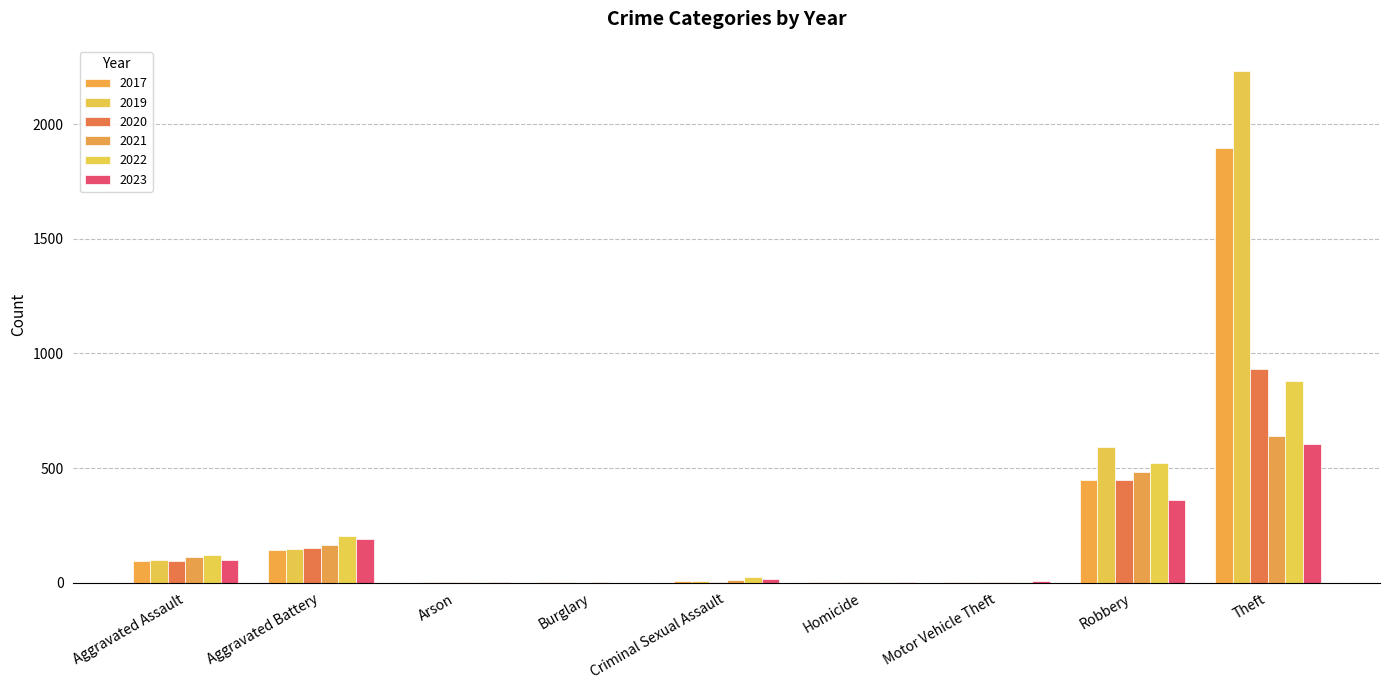

What is the average value of the 2023 series?

142